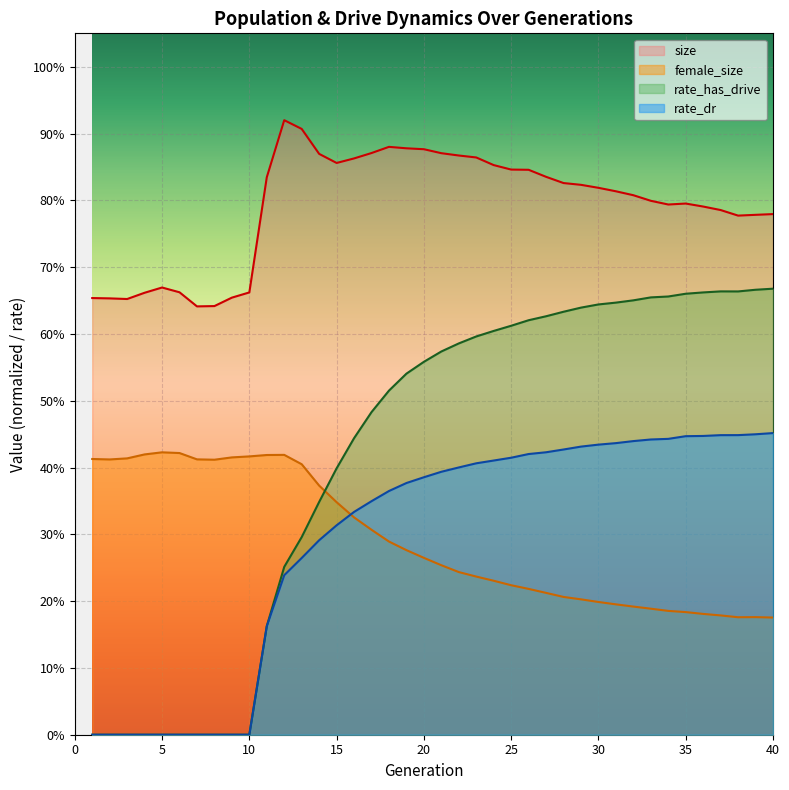

What is the value of the size point at the 15th from the left?

0.9